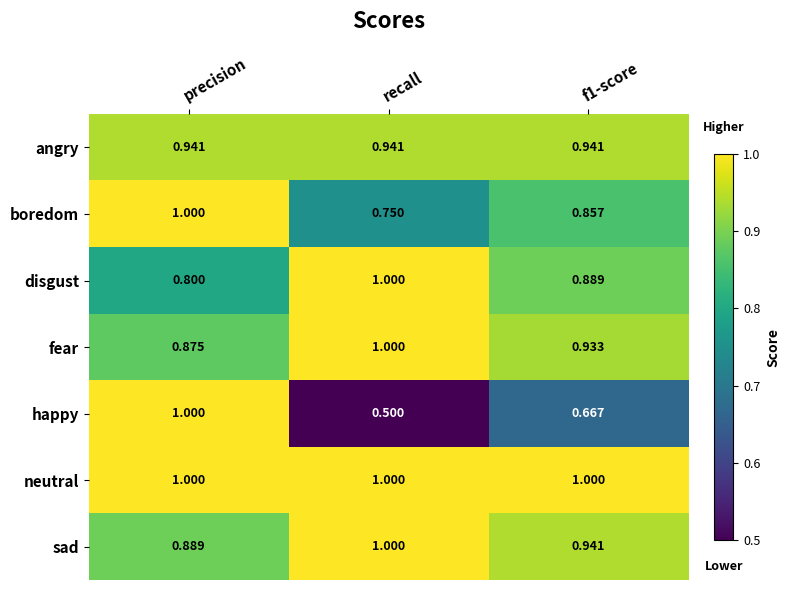

What is the spread (max minus min) of values at recall?

0.5